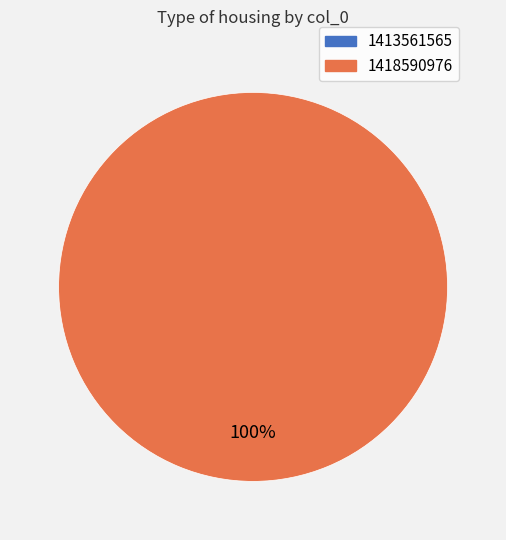

Does any single category account for the majority?

Yes